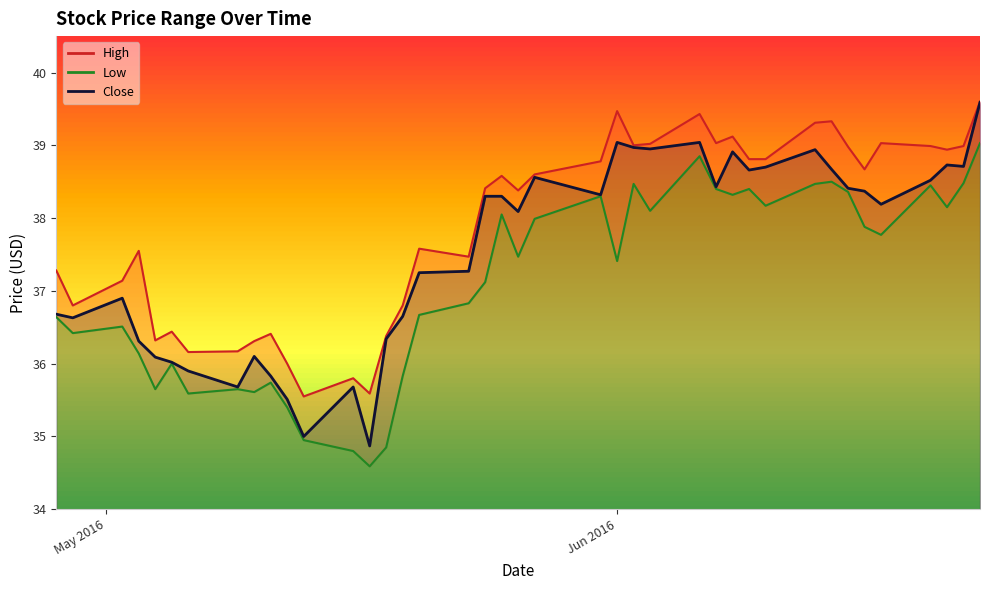

True or false: High and Low intersect in this chart.

False